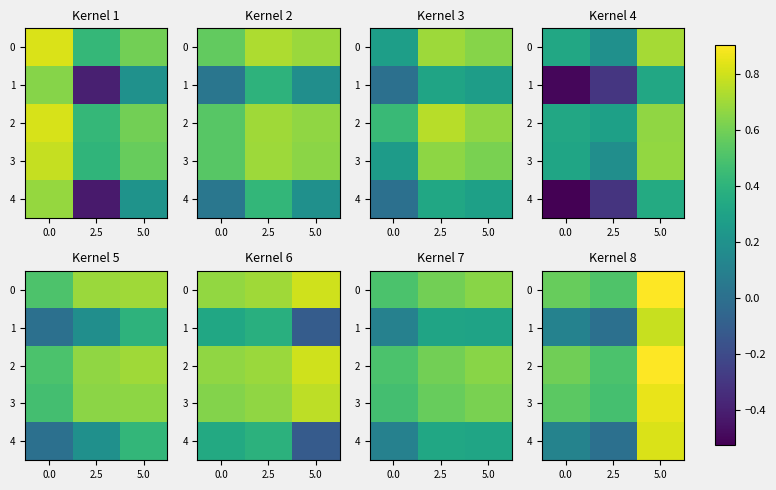

At how many categories does at least one series exceed 0?

3